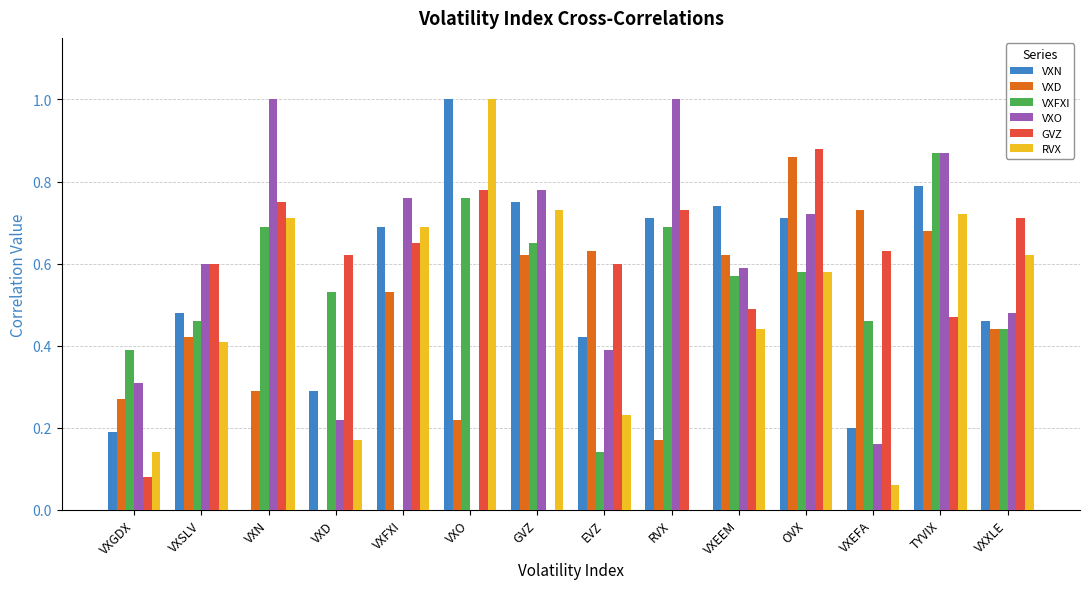

The VXN series shows 0.1 at EVZ. True or false?

False